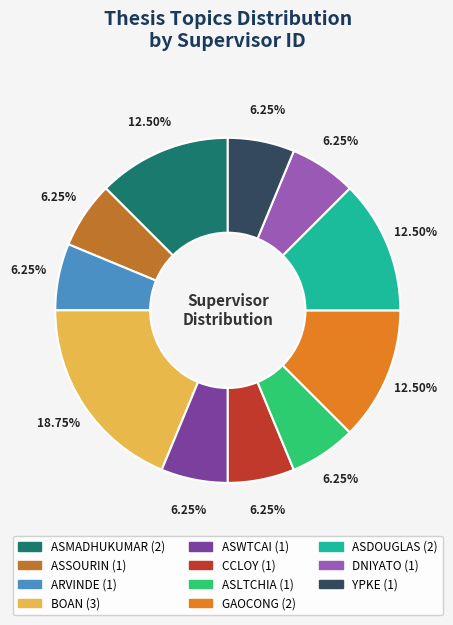

To the nearest percent, what is the combined percentage of ASWTCAI and CCLOY?

12%